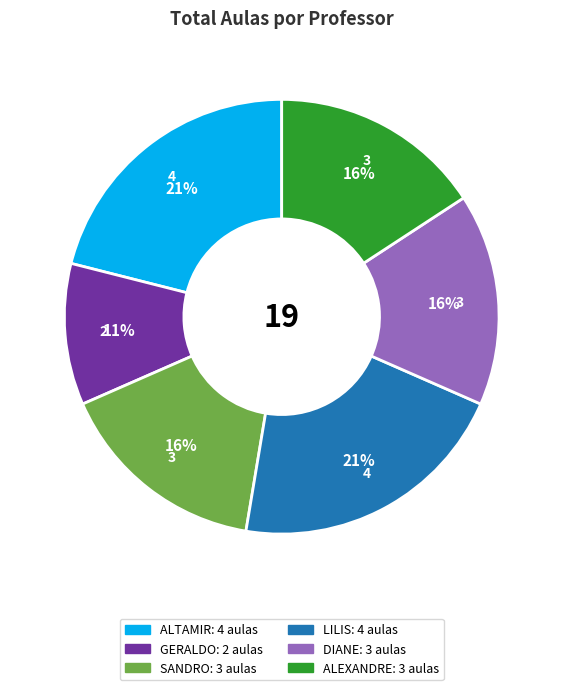

Is there a majority slice in this chart?

No